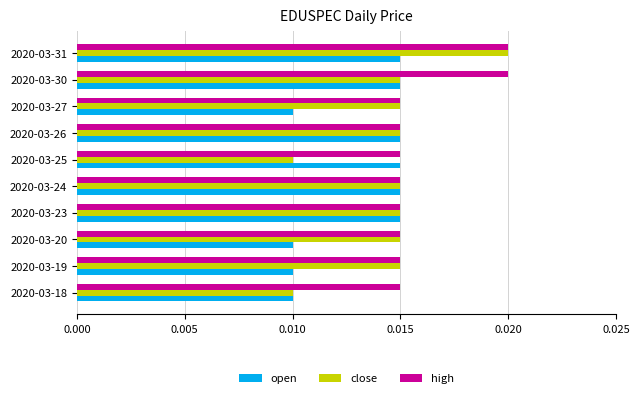

Count the open values in the range 0 to 1.

10